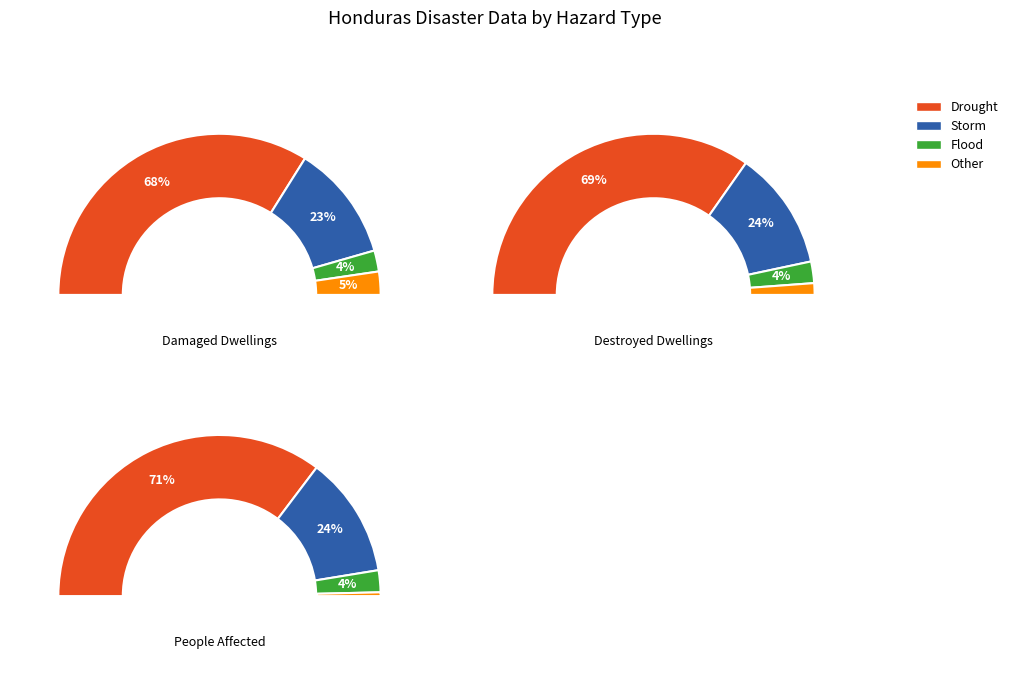

Is Drought the majority of the pie?

Yes